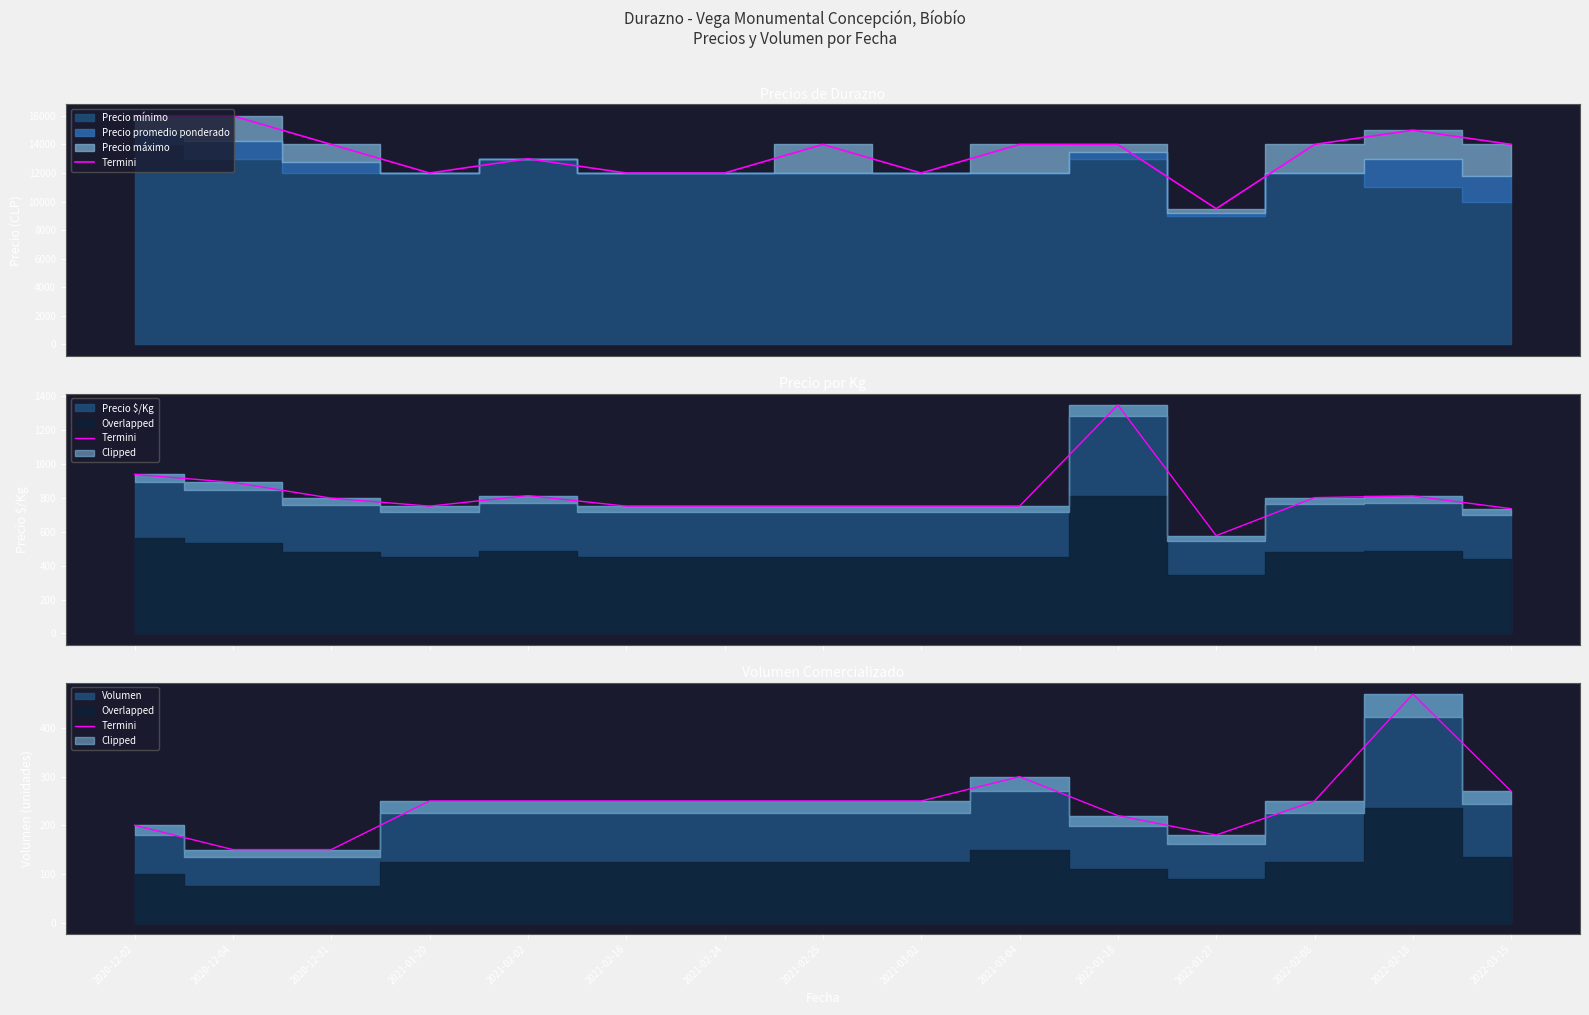

What is the label of the 14th point from the right?

2020-12-04